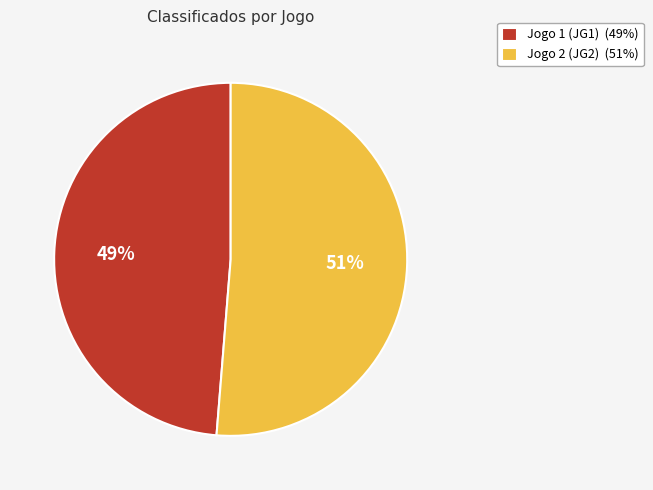

What percentage is the Jogo 1 (JG1) slice, to the nearest percent?

49%